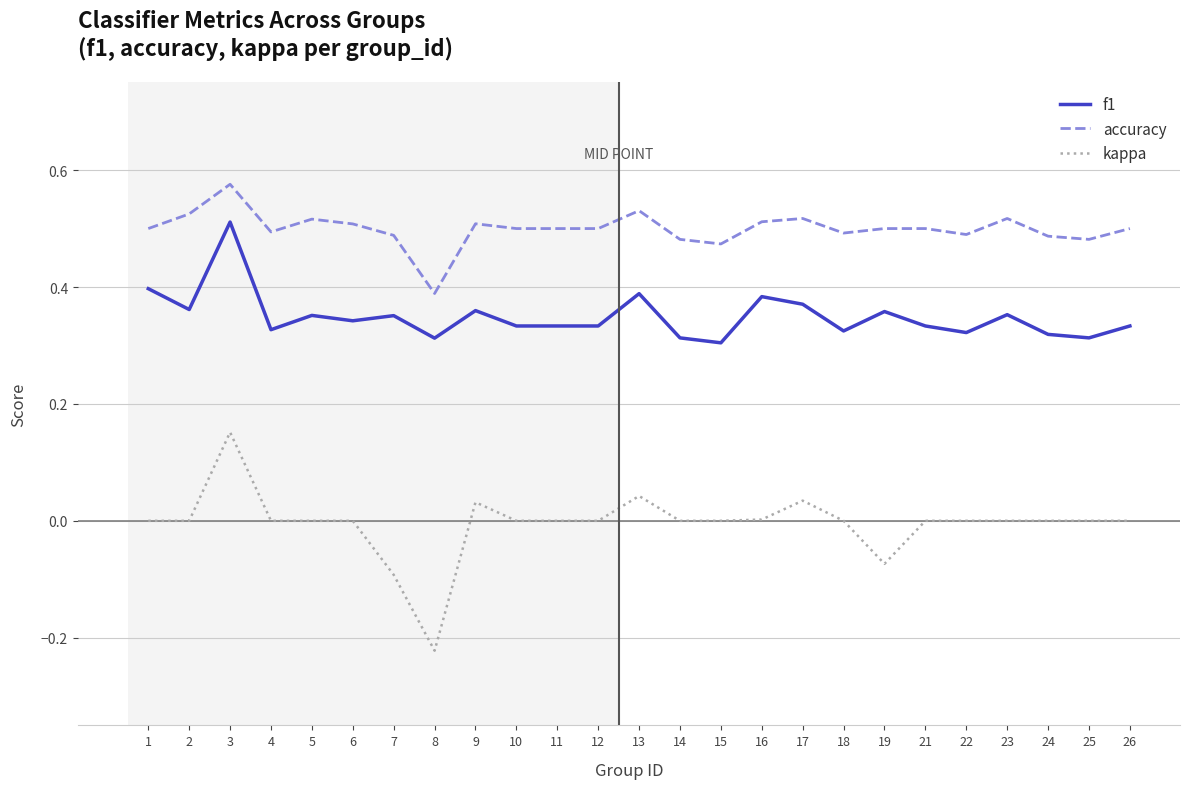

Where is the first local maximum for accuracy?

3